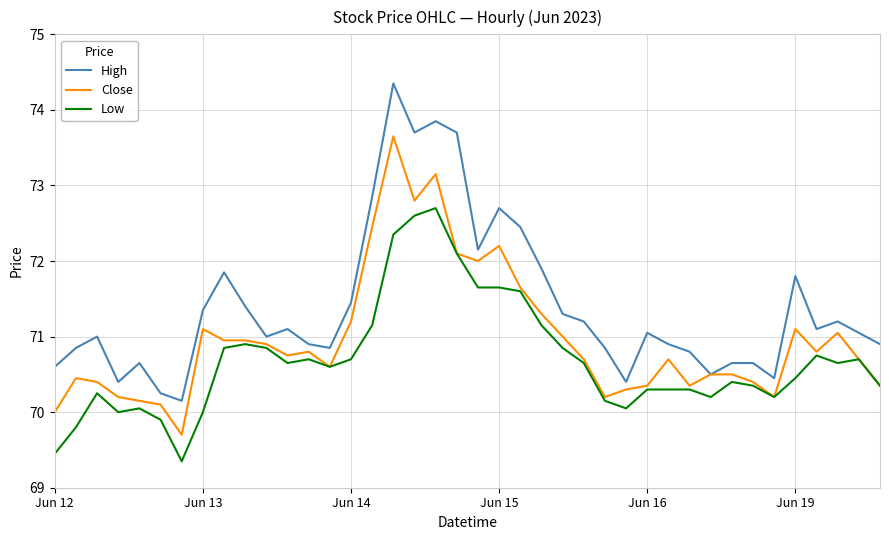

Which series has the widest spread of values?

High